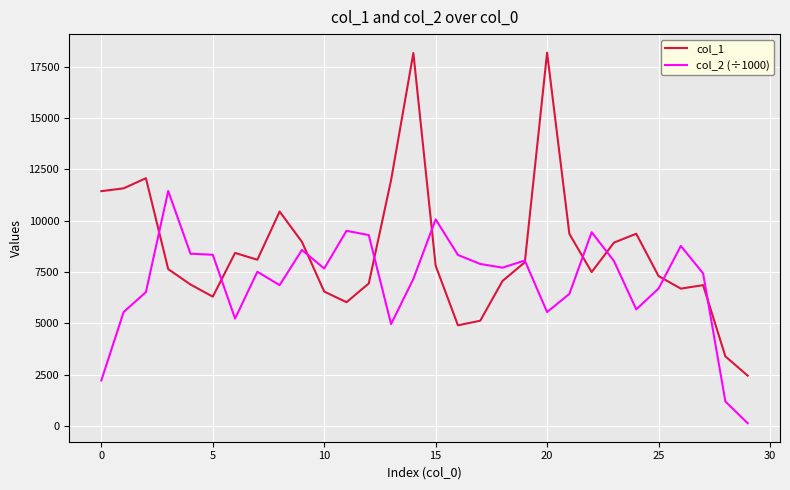

Does the chart have visible grid lines?

Yes